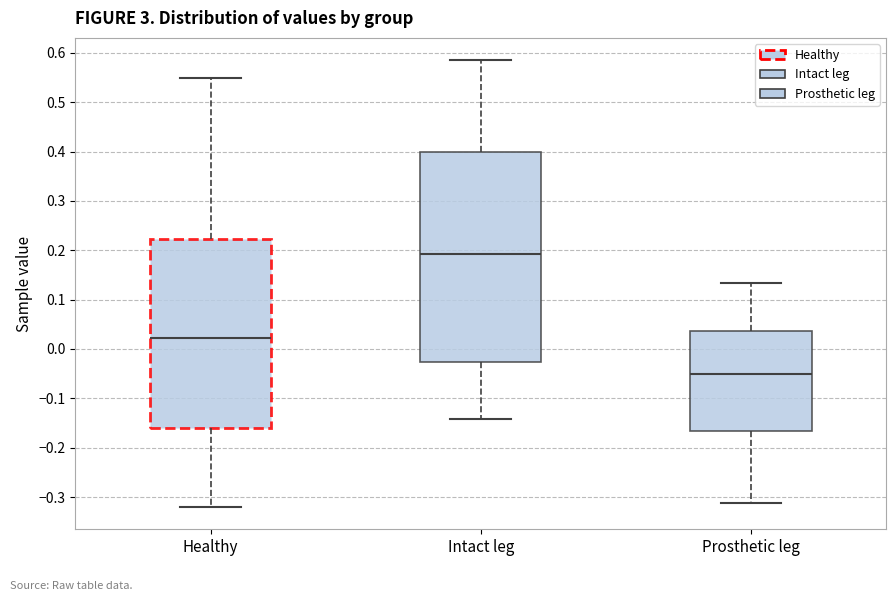

Reading left to right, read every box against the y-axis: the position of its median line, the range the box covers, and the ends of its whiskers. The values are not printed on the chart, so give them approximately, as read against the axis.

Healthy: median 0.02, box -0.16 to 0.22, whiskers -0.32 to 0.55
Intact leg: median 0.19, box -0.03 to 0.40, whiskers -0.14 to 0.59
Prosthetic leg: median -0.05, box -0.17 to 0.04, whiskers -0.31 to 0.13